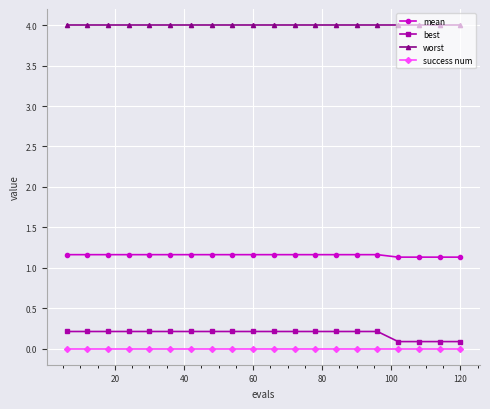

What is the average value of the best series?

0.2